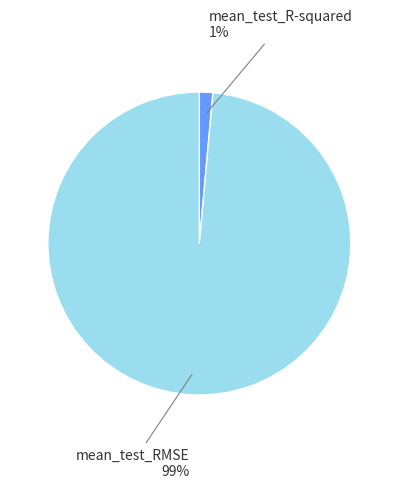

To the nearest percent, what is the average slice percentage?

50%